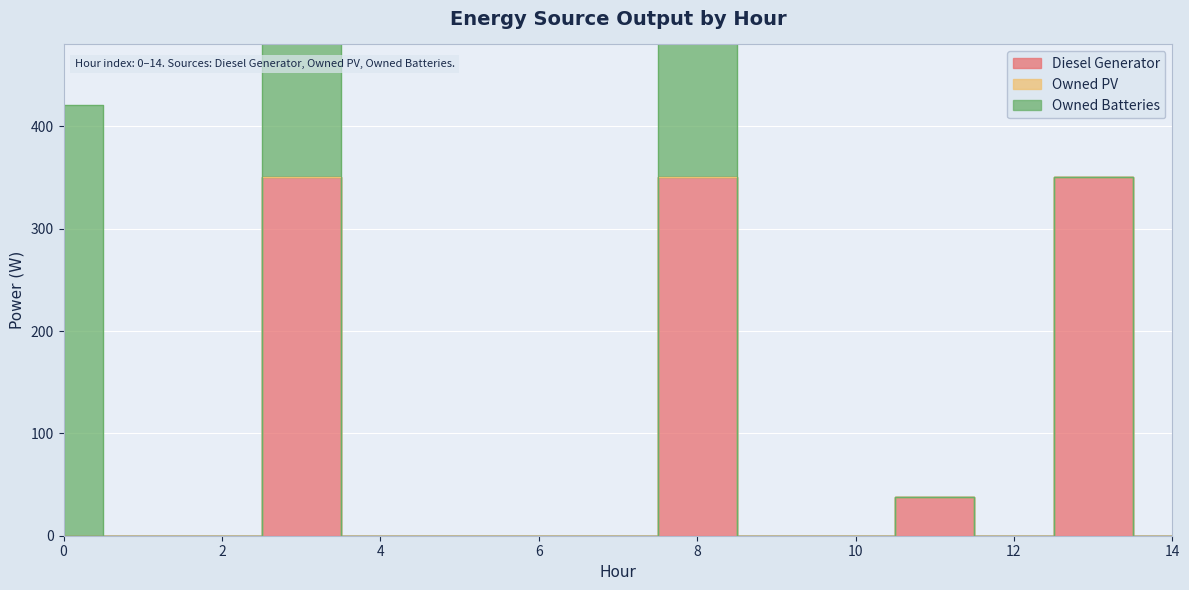

True or false: Owned Batteries has more than 1 points higher than both neighbors.

True